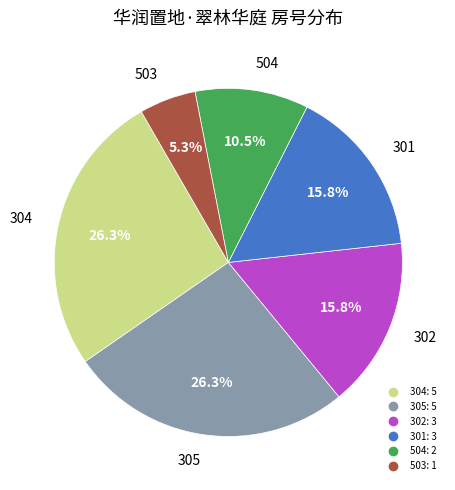

Is there a majority slice in this chart?

No